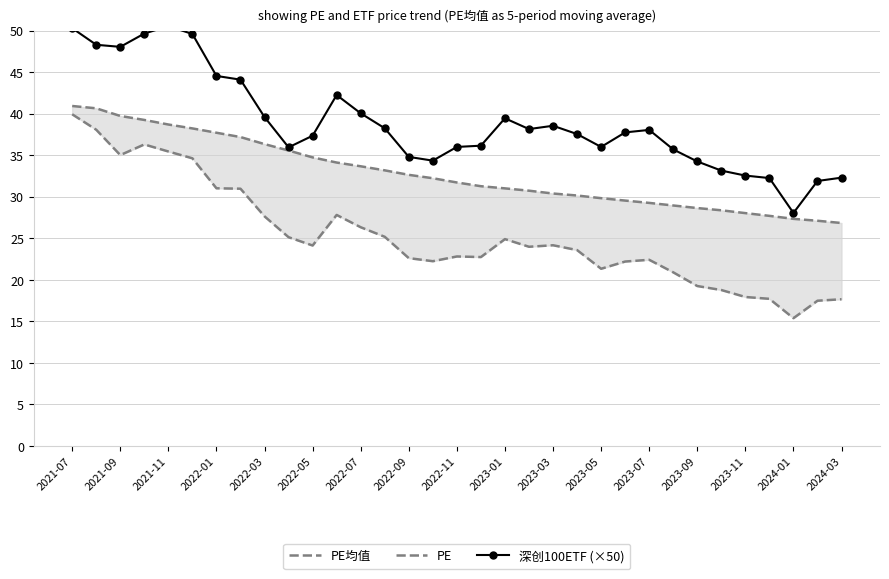

Rank the series by their maximum value, from lowest to highest.

PE, PE均值, 深创100ETF (×50)